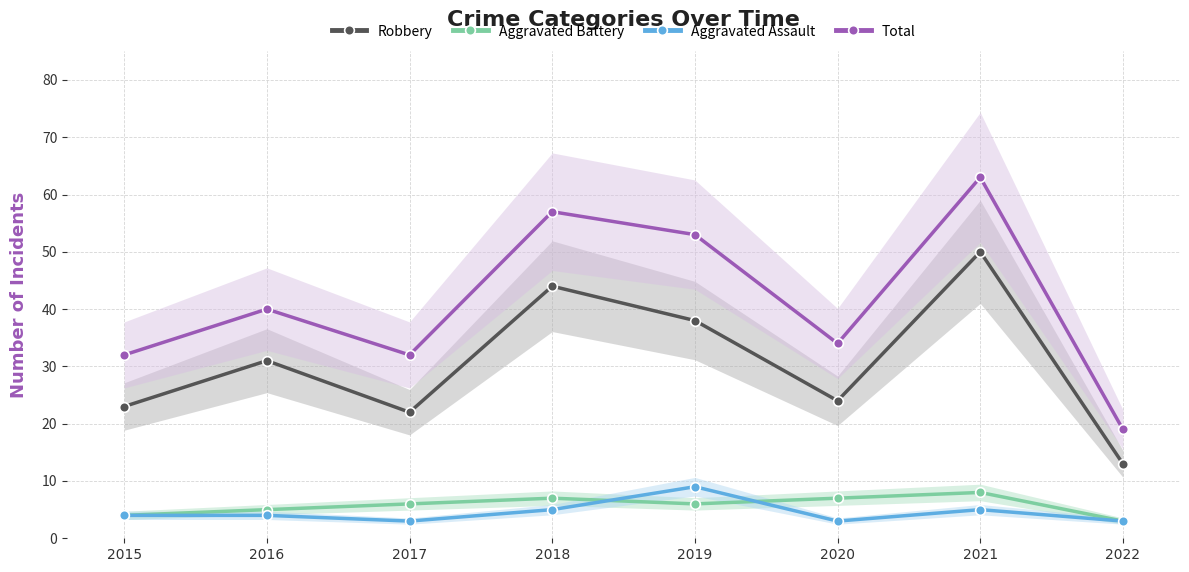

Reading left to right, extract all data points from this chart.

Robbery: 23	31	22	44	38	24	50	13
Aggravated Battery: 4	5	6	7	6	7	8	3
Aggravated Assault: 4	4	3	5	9	3	5	3
Total: 32	40	32	57	53	34	63	19